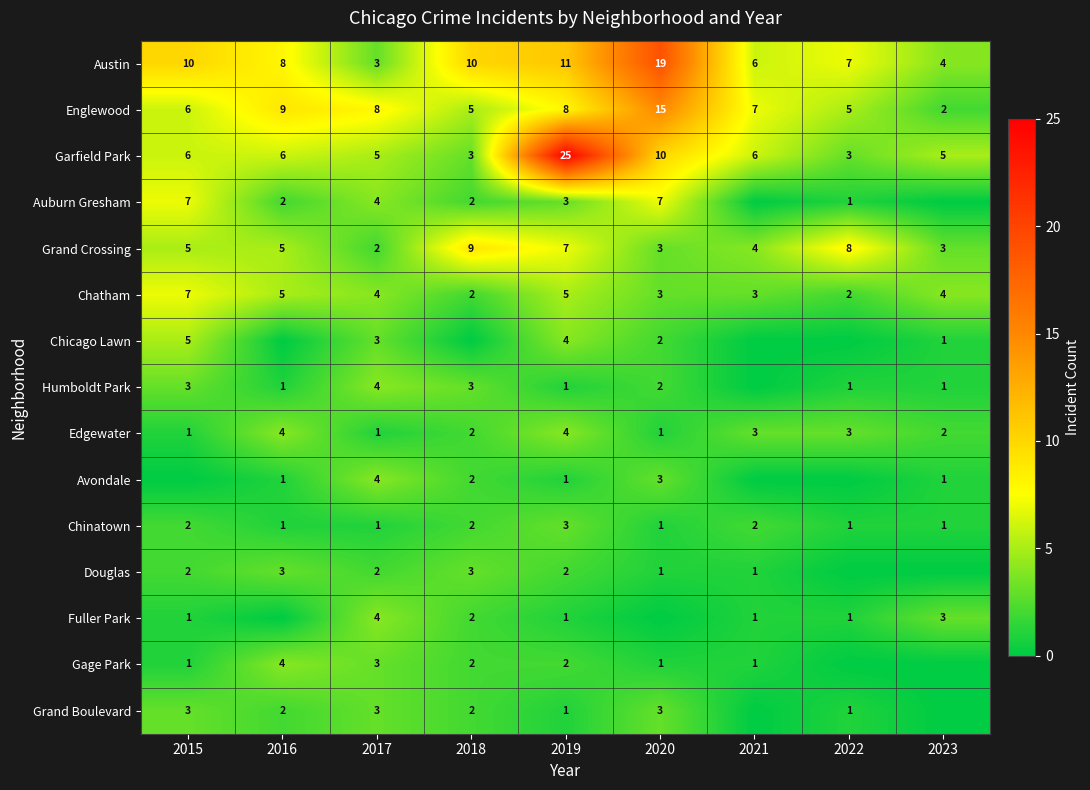

What is the sum of the Chatham values at 2019 and 2016?

10